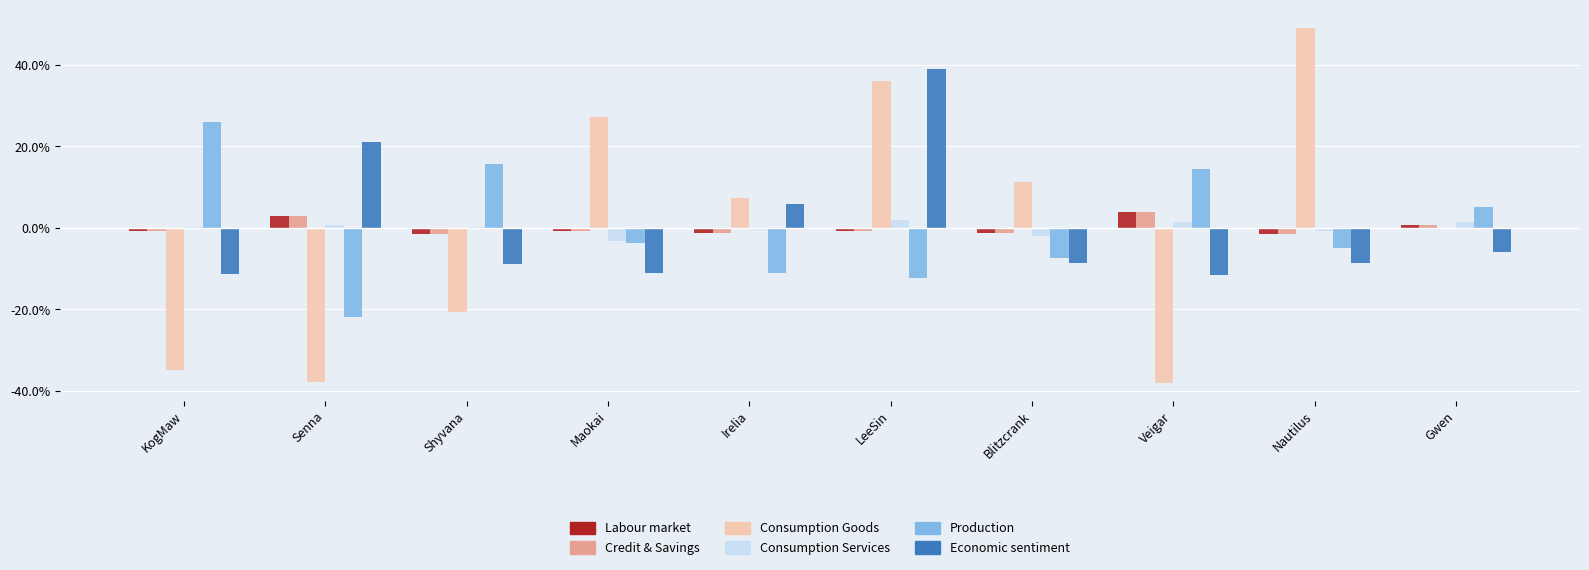

What is the greatest value displayed?

49.1